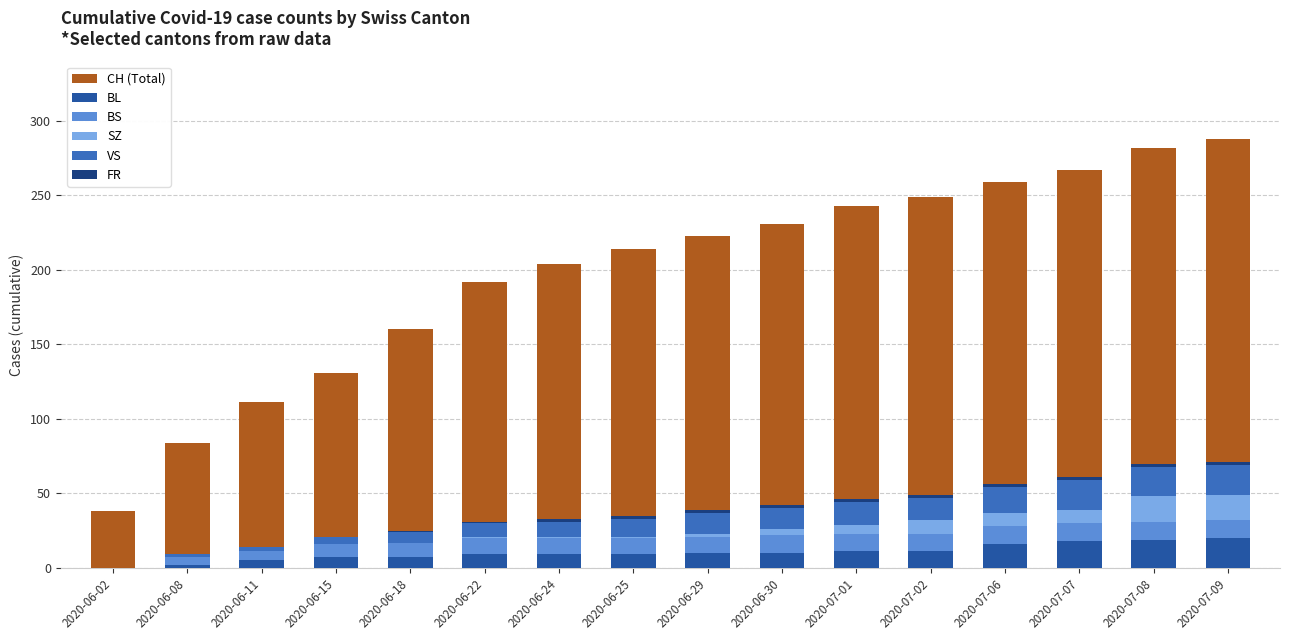

Reading right to left, what are all the values shown in this chart?

CH (Total): 2020-07-09=288	2020-07-08=282	2020-07-07=267	2020-07-06=259	2020-07-02=249	2020-07-01=243	2020-06-30=231	2020-06-29=223	2020-06-25=214	2020-06-24=204	2020-06-22=192	2020-06-18=160	2020-06-15=131	2020-06-11=111	2020-06-08=84	2020-06-02=38
BL: 2020-07-09=20	2020-07-08=19	2020-07-07=18	2020-07-06=16	2020-07-02=11	2020-07-01=11	2020-06-30=10	2020-06-29=10	2020-06-25=9	2020-06-24=9	2020-06-22=9	2020-06-18=7	2020-06-15=7	2020-06-11=5	2020-06-08=2	2020-06-02=0
BS: 2020-07-09=12	2020-07-08=12	2020-07-07=12	2020-07-06=12	2020-07-02=12	2020-07-01=12	2020-06-30=12	2020-06-29=11	2020-06-25=11	2020-06-24=11	2020-06-22=11	2020-06-18=10	2020-06-15=9	2020-06-11=6	2020-06-08=5	2020-06-02=0
SZ: 2020-07-09=17	2020-07-08=17	2020-07-07=9	2020-07-06=9	2020-07-02=9	2020-07-01=6	2020-06-30=4	2020-06-29=2	2020-06-25=1	2020-06-24=1	2020-06-22=1	2020-06-18=0	2020-06-15=0	2020-06-11=0	2020-06-08=0	2020-06-02=0
VS: 2020-07-09=20	2020-07-08=20	2020-07-07=20	2020-07-06=17	2020-07-02=15	2020-07-01=15	2020-06-30=14	2020-06-29=14	2020-06-25=12	2020-06-24=10	2020-06-22=9	2020-06-18=7	2020-06-15=5	2020-06-11=3	2020-06-08=2	2020-06-02=0
FR: 2020-07-09=2	2020-07-08=2	2020-07-07=2	2020-07-06=2	2020-07-02=2	2020-07-01=2	2020-06-30=2	2020-06-29=2	2020-06-25=2	2020-06-24=2	2020-06-22=1	2020-06-18=1	2020-06-15=0	2020-06-11=0	2020-06-08=0	2020-06-02=0